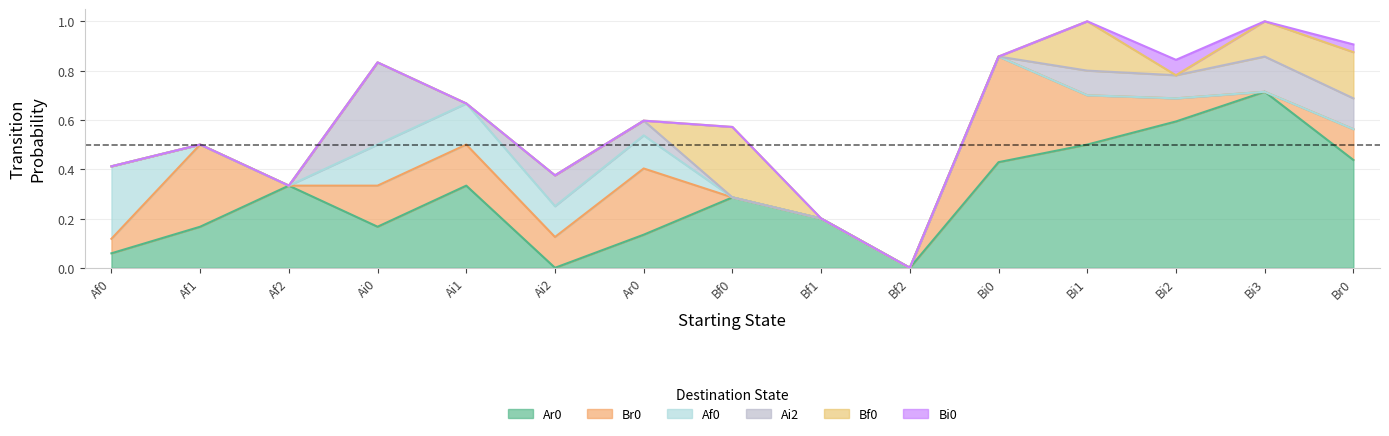

Is it true that Af0 equals -0.1 at Bi2?

False